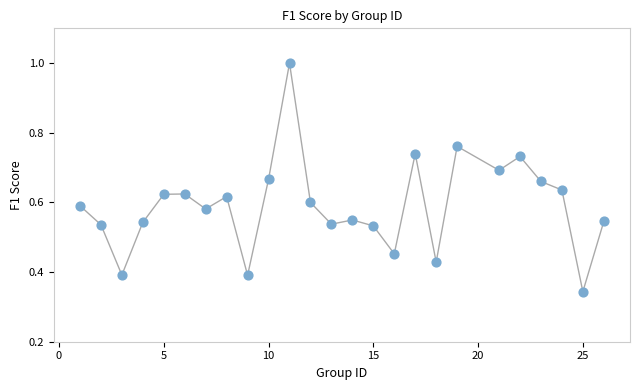

What is the range of X values (max minus min)?

25.0